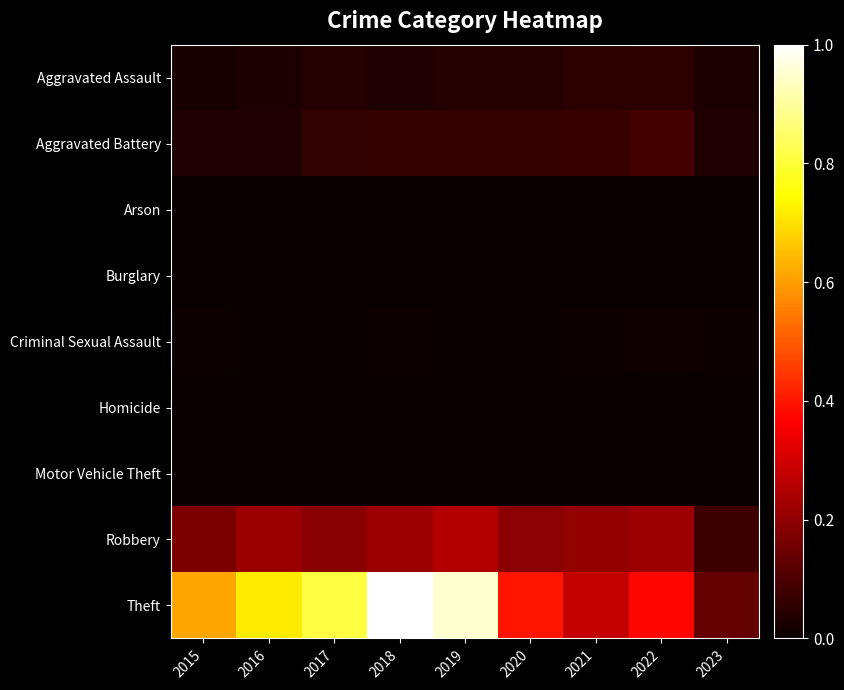

Which series has the largest total across all categories?

Theft